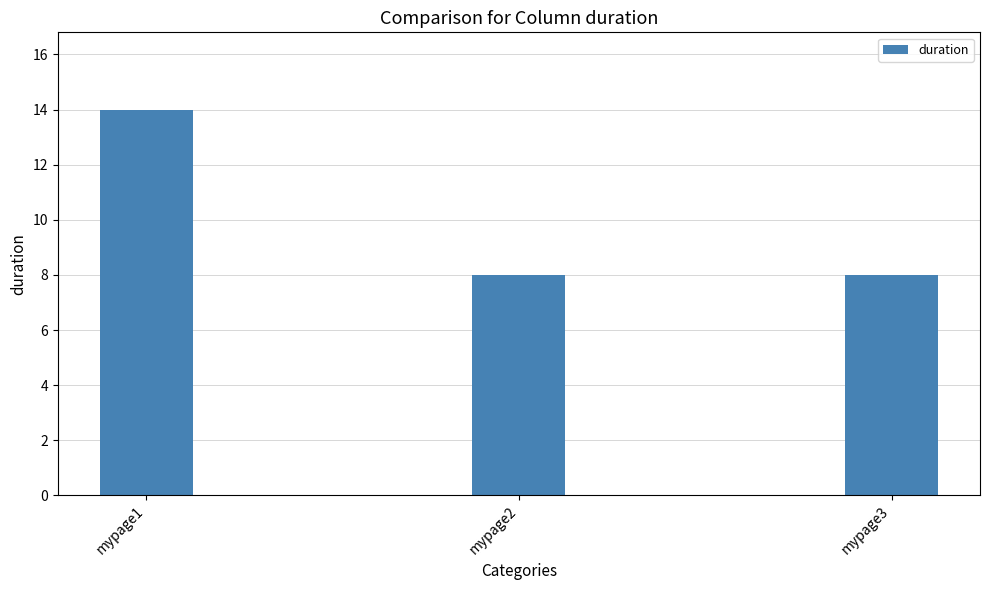

Reading left to right, list all the values displayed in this chart.

mypage1=14	mypage2=8	mypage3=8